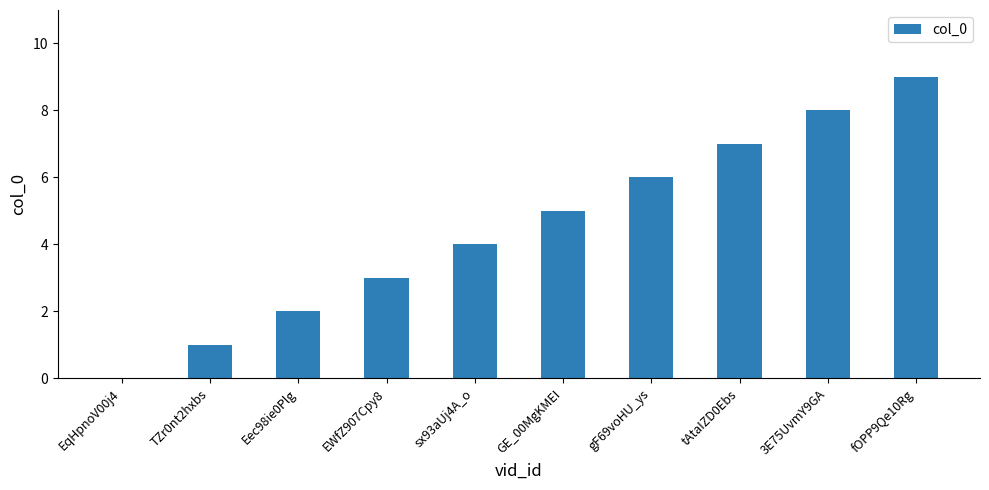

Is it true that the value at EWfZ907Cpy8 is 3?

True